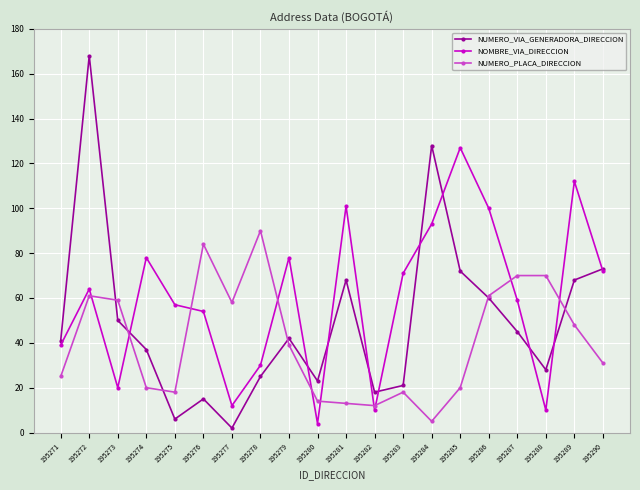

What is the greatest value displayed?

168